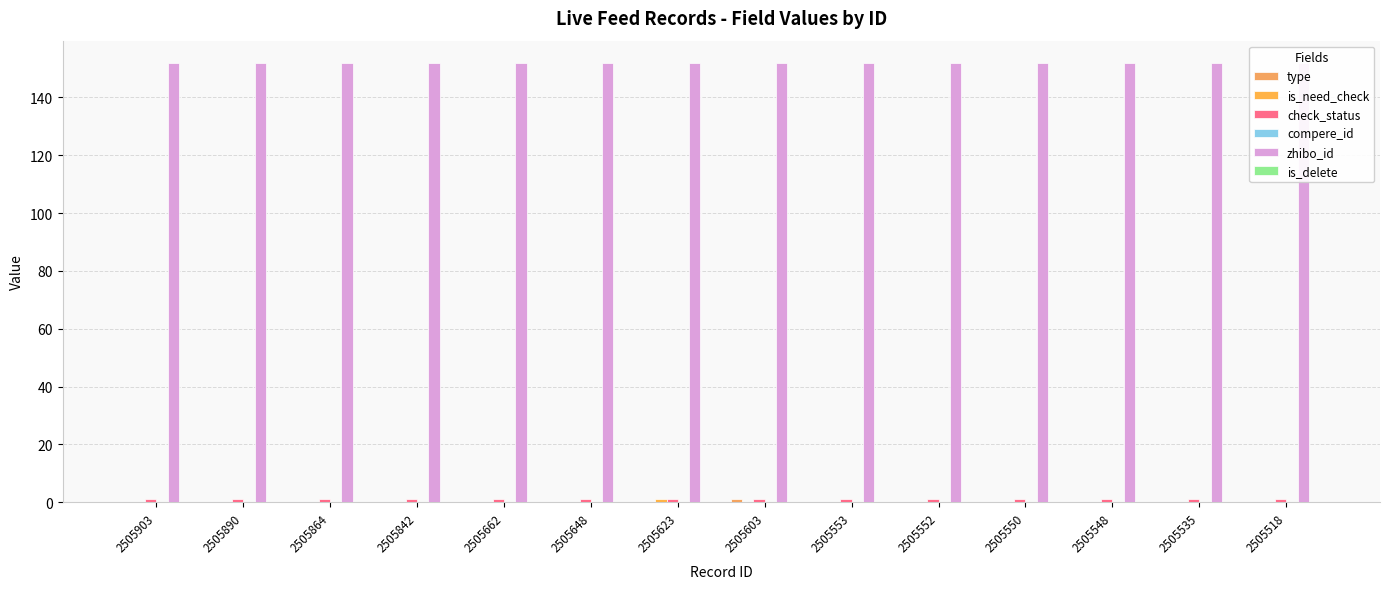

Read the check_status value at 2505842.

1